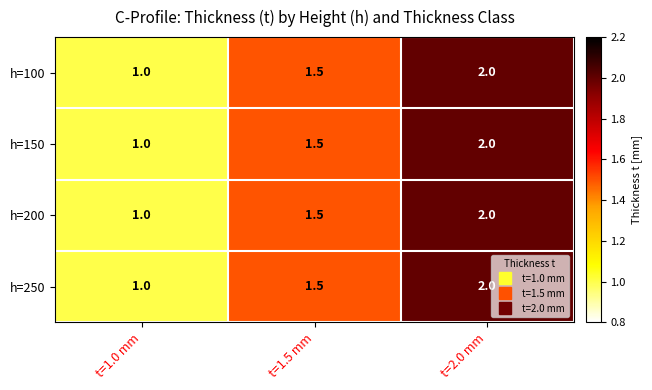

What is the total value across all series at t=2.0 mm?

8.0